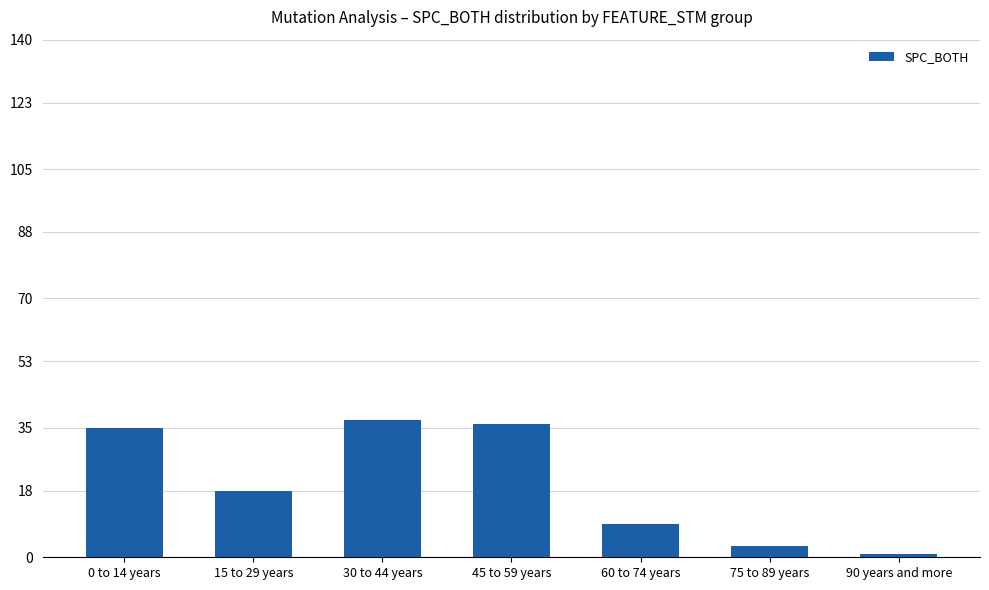

Between 0 to 14 years and 30 to 44 years, which is larger?

30 to 44 years